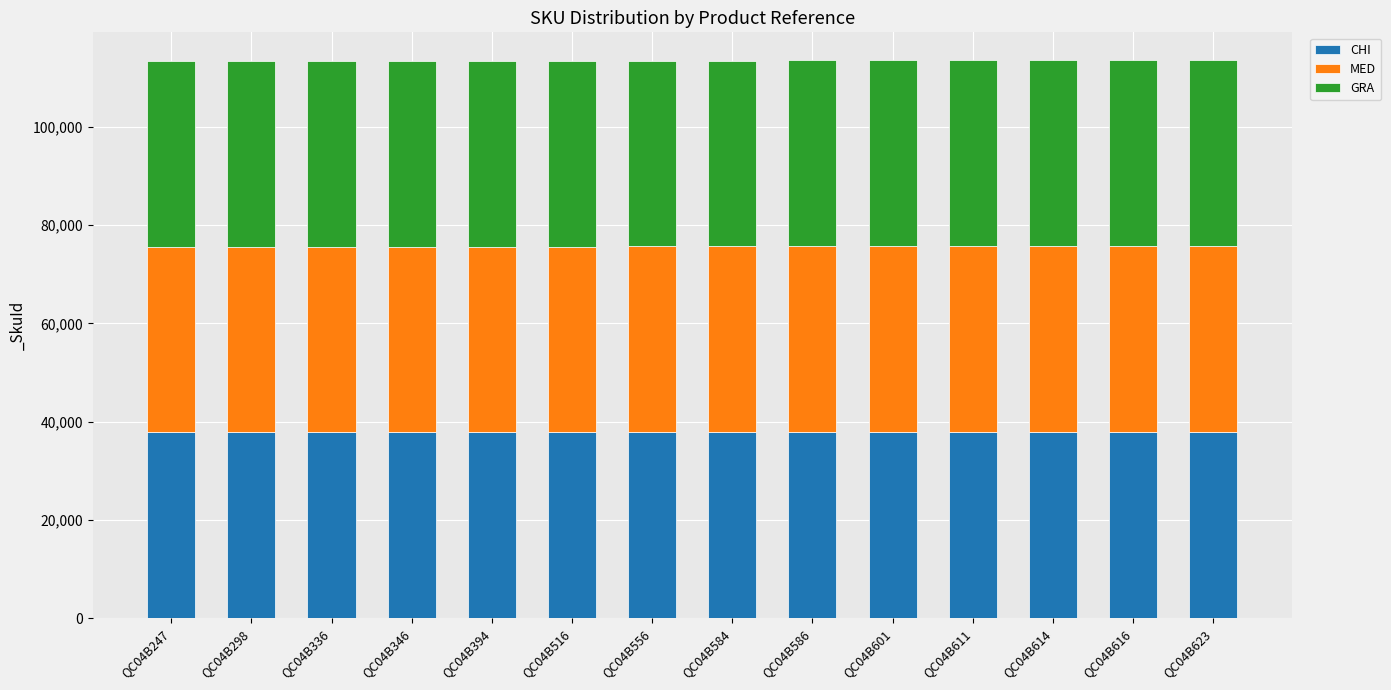

The CHI series shows 37818 at QC04B584. True or false?

True